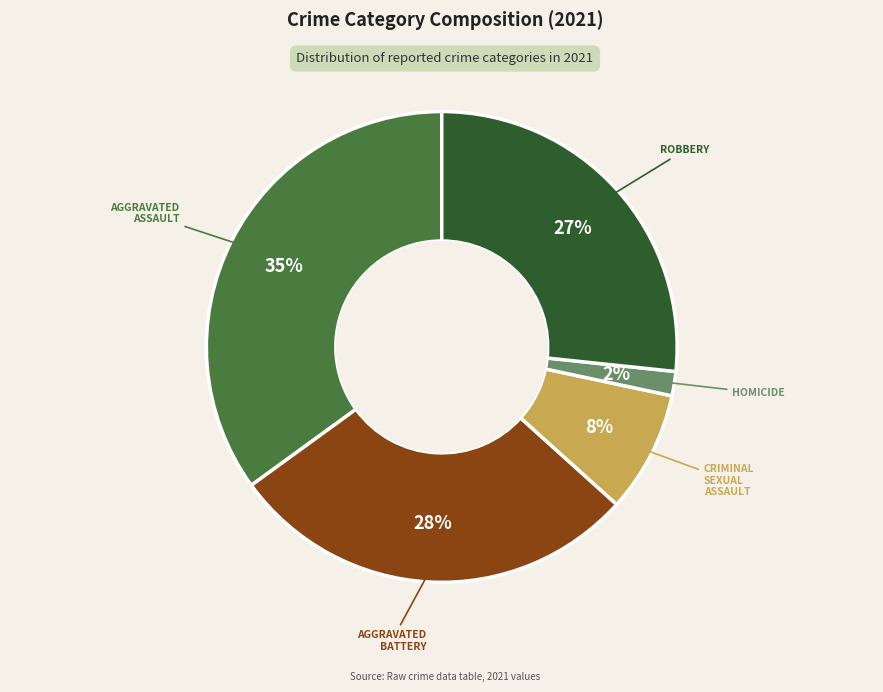

Is there a majority slice in this chart?

No